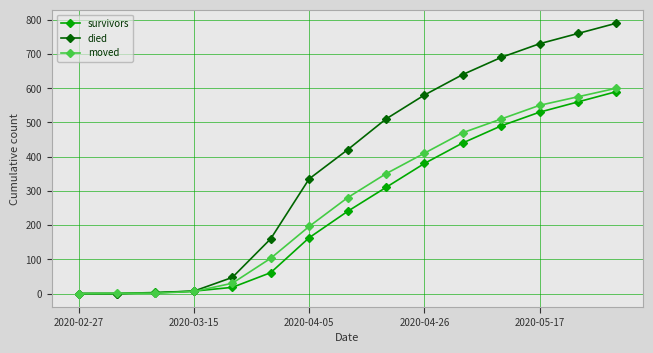

At how many categories does at least one series exceed 268?

9